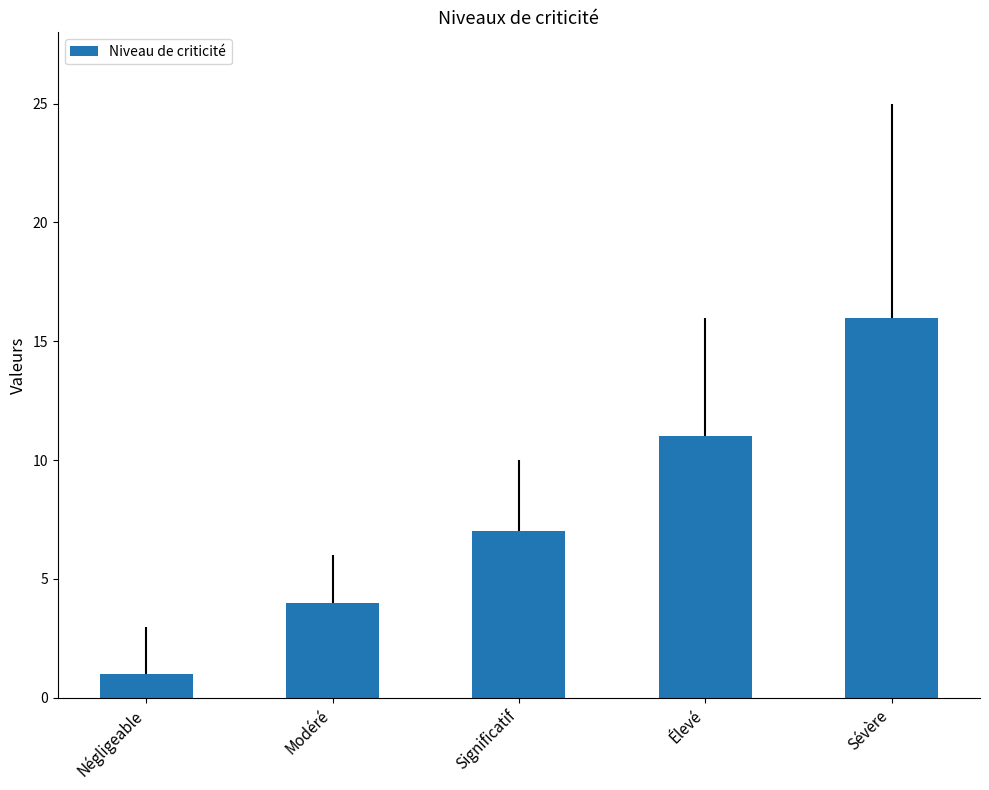

At which label is the value closest to 8?

Significatif